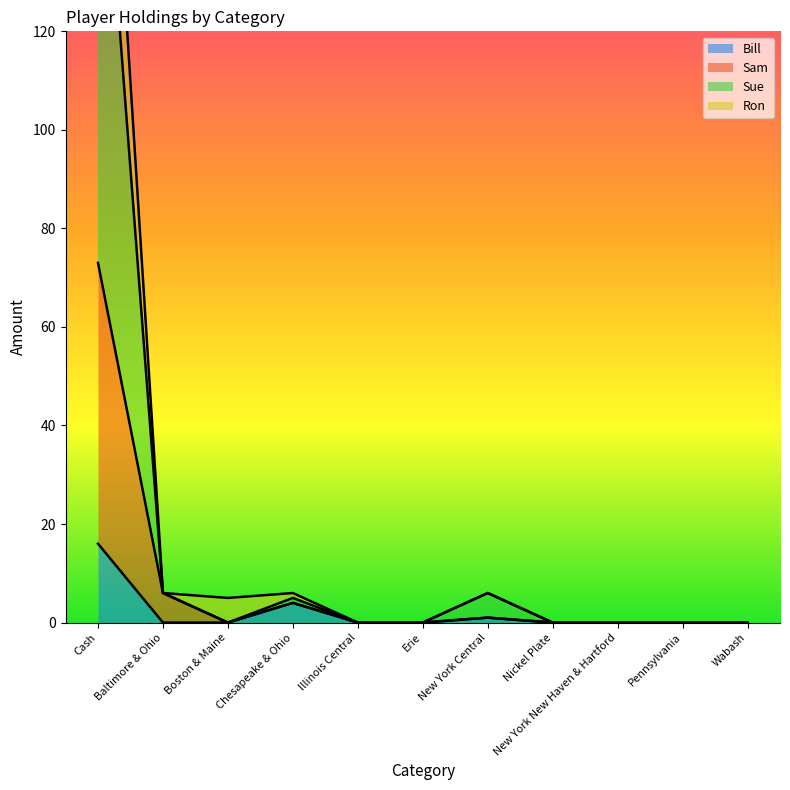

How many interior local peaks does the Sue series have?

2